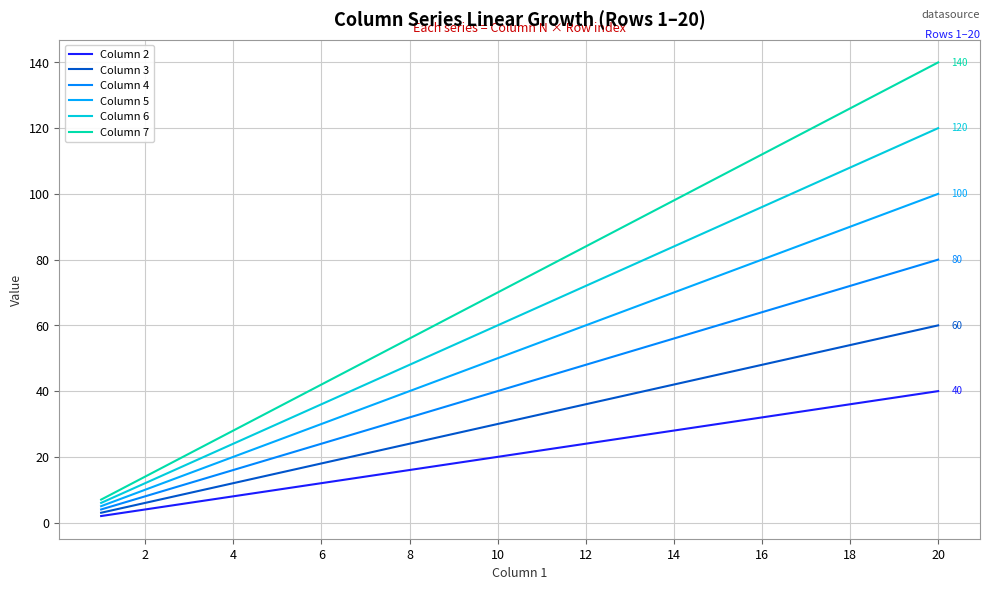

Reading left to right, list all the values displayed in this chart.

Column 2: 2	4	6	8	10	12	14	16	18	20	22	24	26	28	30	32	34	36	38	40
Column 3: 3	6	9	12	15	18	21	24	27	30	33	36	39	42	45	48	51	54	57	60
Column 4: 4	8	12	16	20	24	28	32	36	40	44	48	52	56	60	64	68	72	76	80
Column 5: 5	10	15	20	25	30	35	40	45	50	55	60	65	70	75	80	85	90	95	100
Column 6: 6	12	18	24	30	36	42	48	54	60	66	72	78	84	90	96	102	108	114	120
Column 7: 7	14	21	28	35	42	49	56	63	70	77	84	91	98	105	112	119	126	133	140